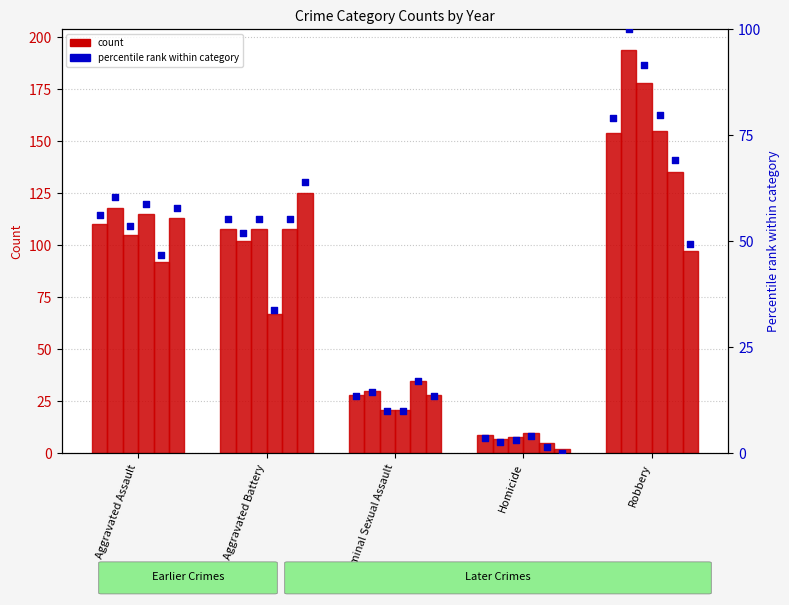

Is the value of pct 2018 at Aggravated Battery greater than the value of pct 2017 at Aggravated Battery?

No